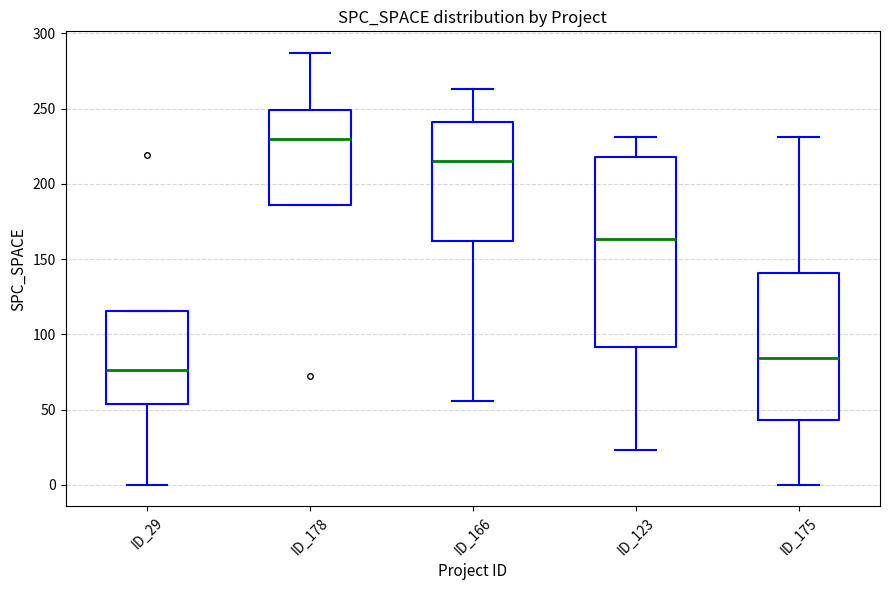

Where does the lower whisker of the box for ID_123 end on the y-axis? The values are not printed on the chart, so give them approximately, as read against the axis.

25